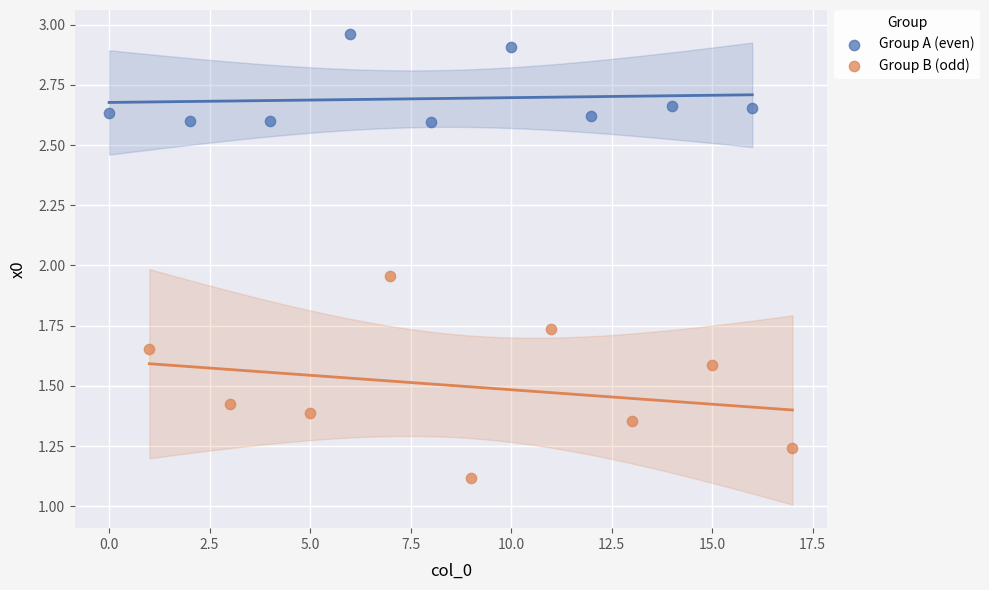

What are all the series names shown in the legend?

Group A (even), Group B (odd)